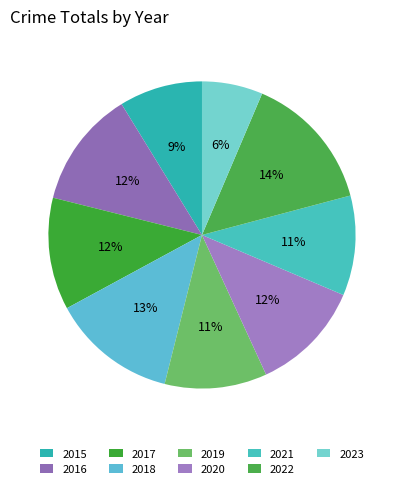

The 2020 slice represents 12% of the pie. True or false?

True